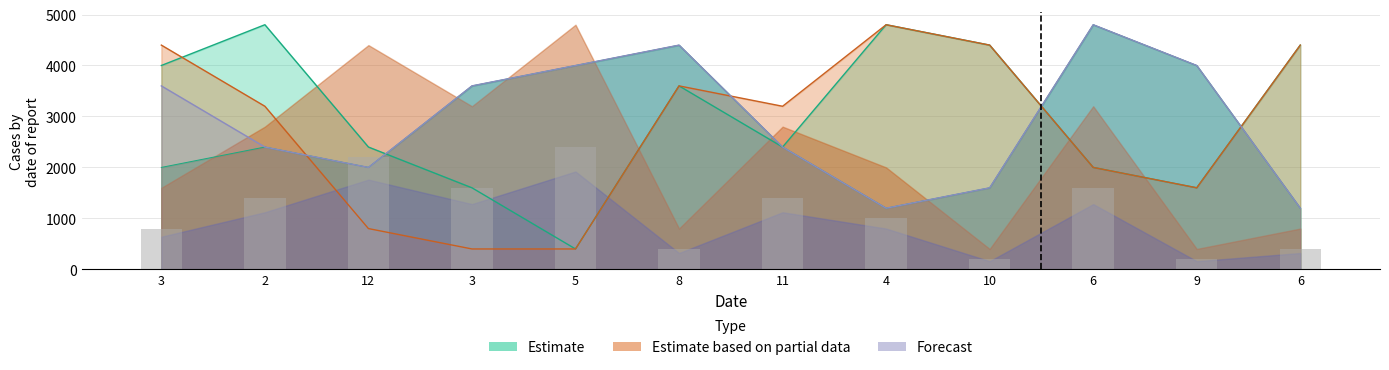

Reading left to right, what are all the values shown in this chart?

col_6: 3=4400	2=3200	12=800	3=400	5=400	8=3600	11=3200	4=4800	10=4400	6=2000	9=1600	6=4400
col_4: 3=4000	2=4800	12=2400	3=1600	5=400	8=3600	11=2400	4=4800	10=4400	6=2000	9=1600	6=4400
col_10: 3=2000	2=2400	12=2000	3=3600	5=4000	8=4400	11=2400	4=1200	10=1600	6=4800	9=4000	6=1200
col_2: 3=800	2=1400	12=2200	3=1600	5=2400	8=400	11=1400	4=1000	10=200	6=1600	9=200	6=400
col_8: 3=3600	2=2400	12=2000	3=3600	5=4000	8=4400	11=2400	4=1200	10=1600	6=4800	9=4000	6=1200